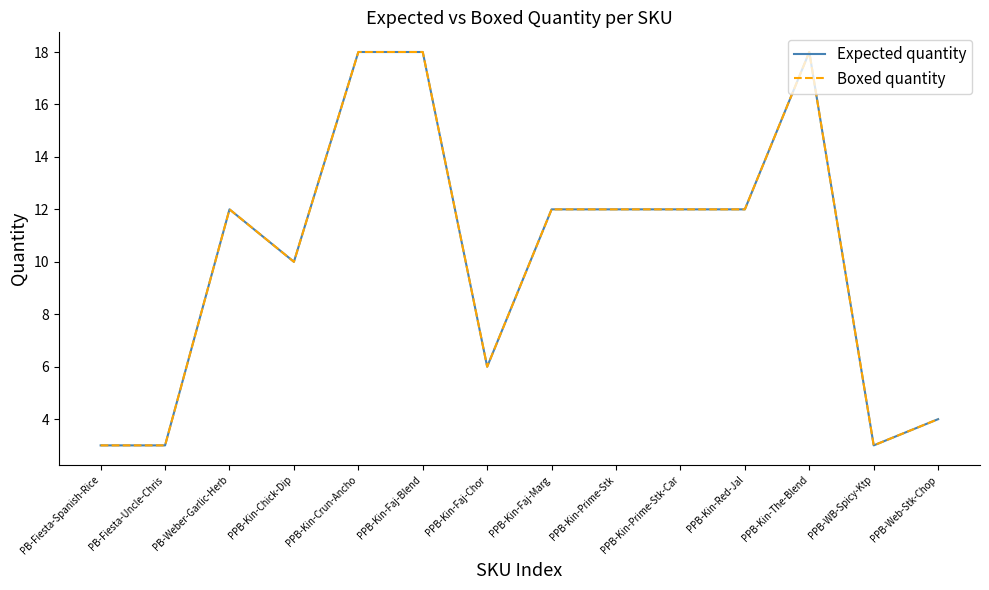

Is this an area chart (filled region under the line)?

No